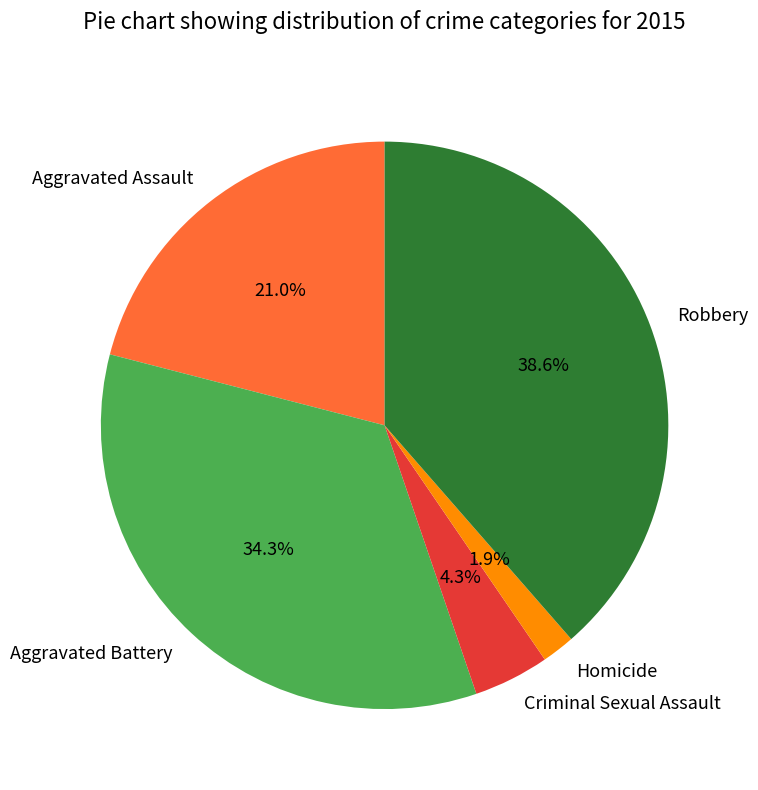

Is it true that Aggravated Assault is 31% of the pie?

False